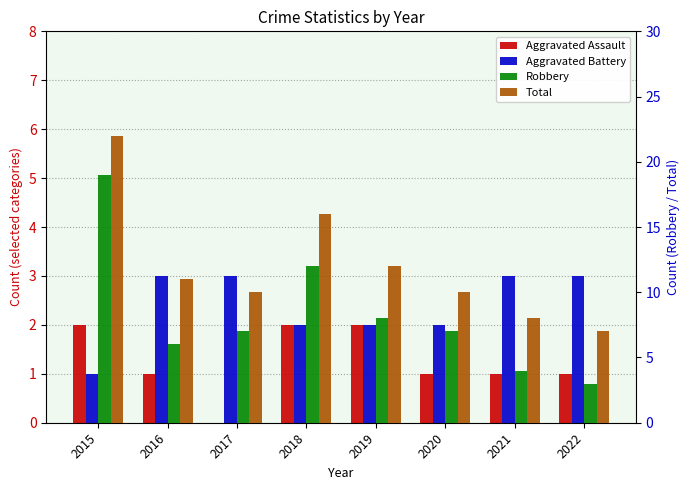

What is the sum of all Aggravated Assault values?

10